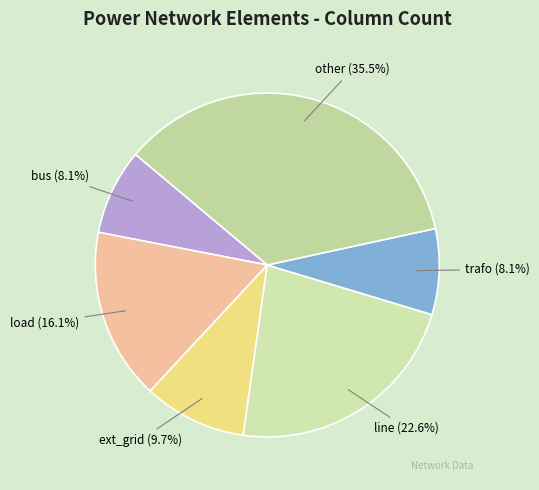

What percentage is the bus slice, to the nearest percent?

8%